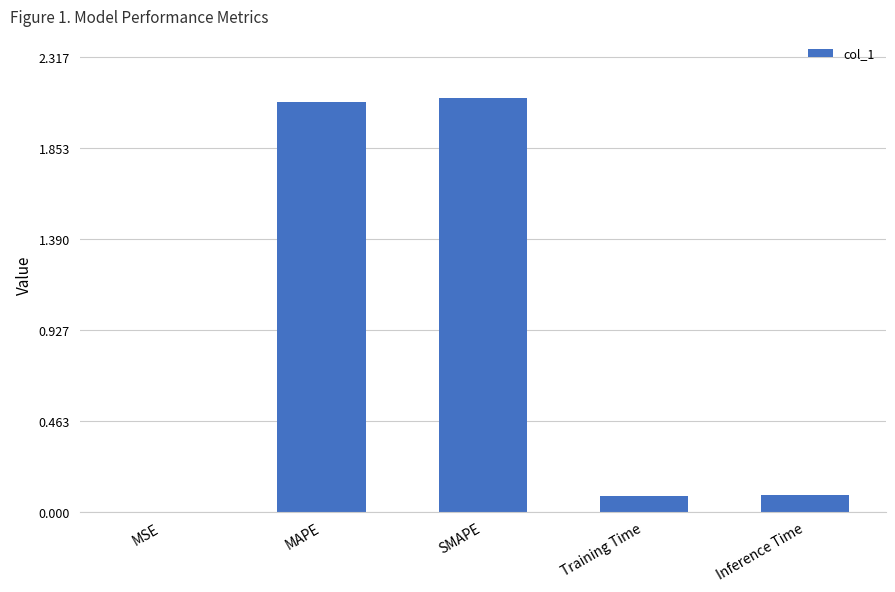

Which has a higher value, MSE or SMAPE?

SMAPE